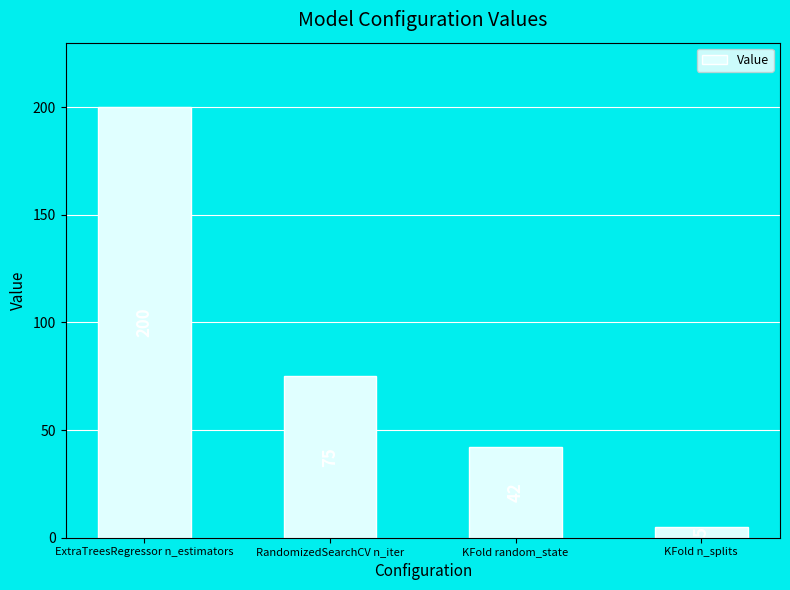

What is the change in value from KFold random_state to KFold n_splits?

-37